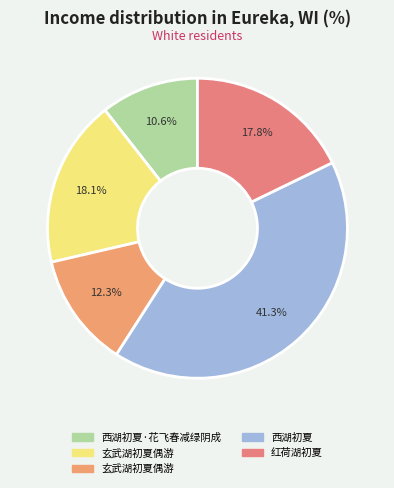

Which slice is the smallest?

西湖初夏·花飞春减绿阴成